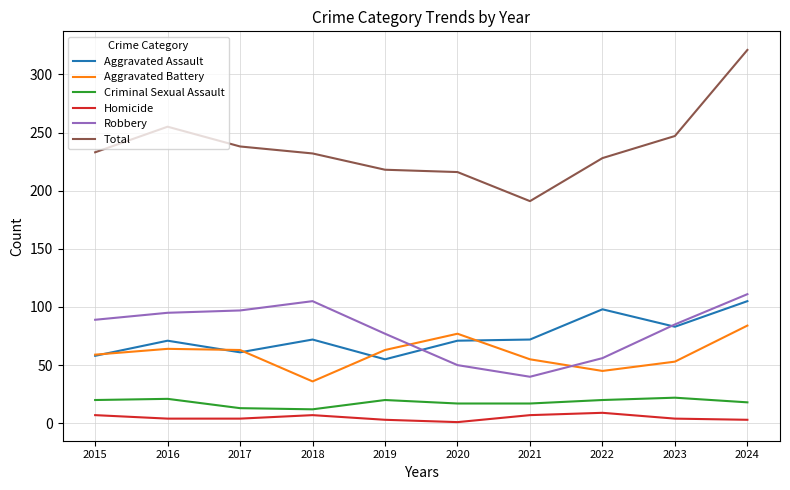

True or false: Total and Aggravated Assault intersect in this chart.

False